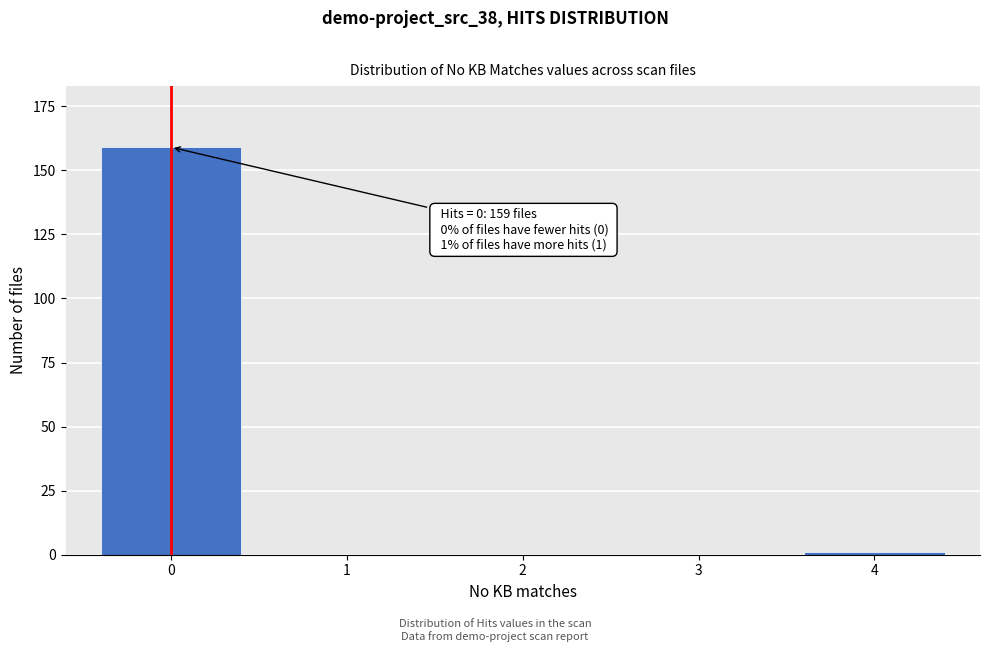

Reading left to right, transcribe all the data shown in this chart.

0=159	1=0	2=0	3=0	4=1